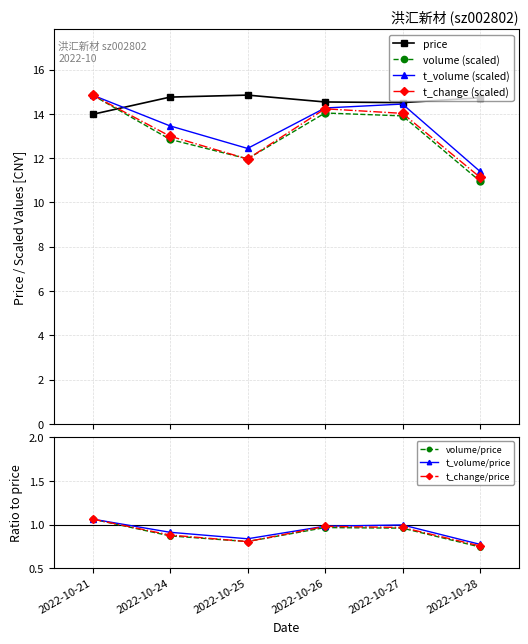

How many intersections are there between t_change and volume?

2